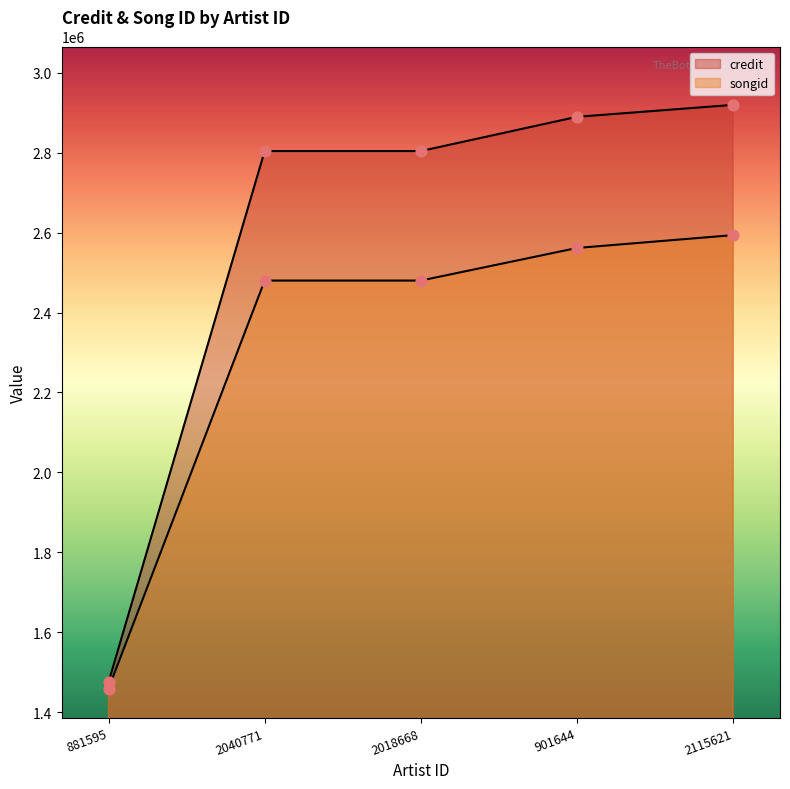

Which series contains the highest Y value?

credit